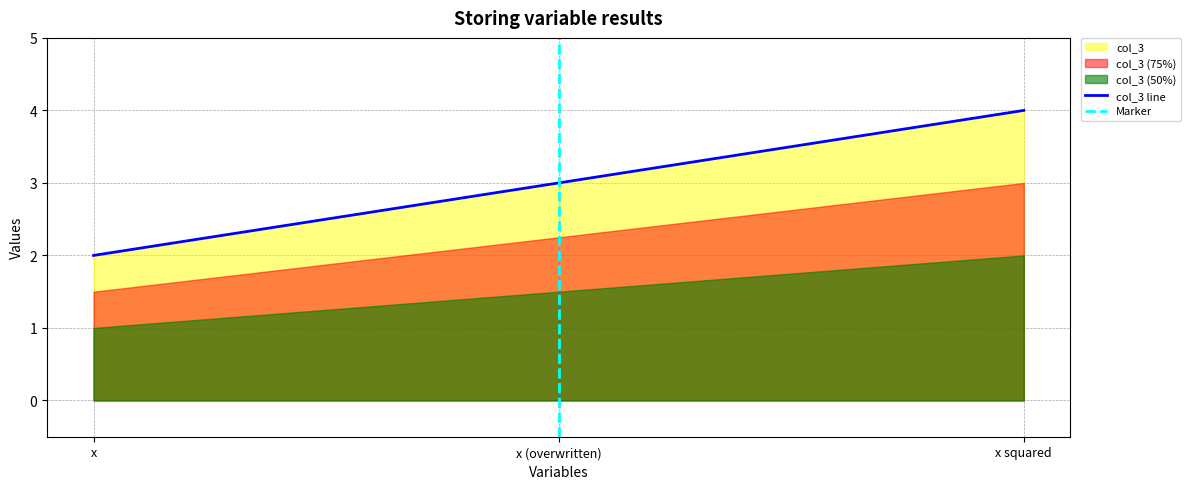

What position from the left is x squared?

3